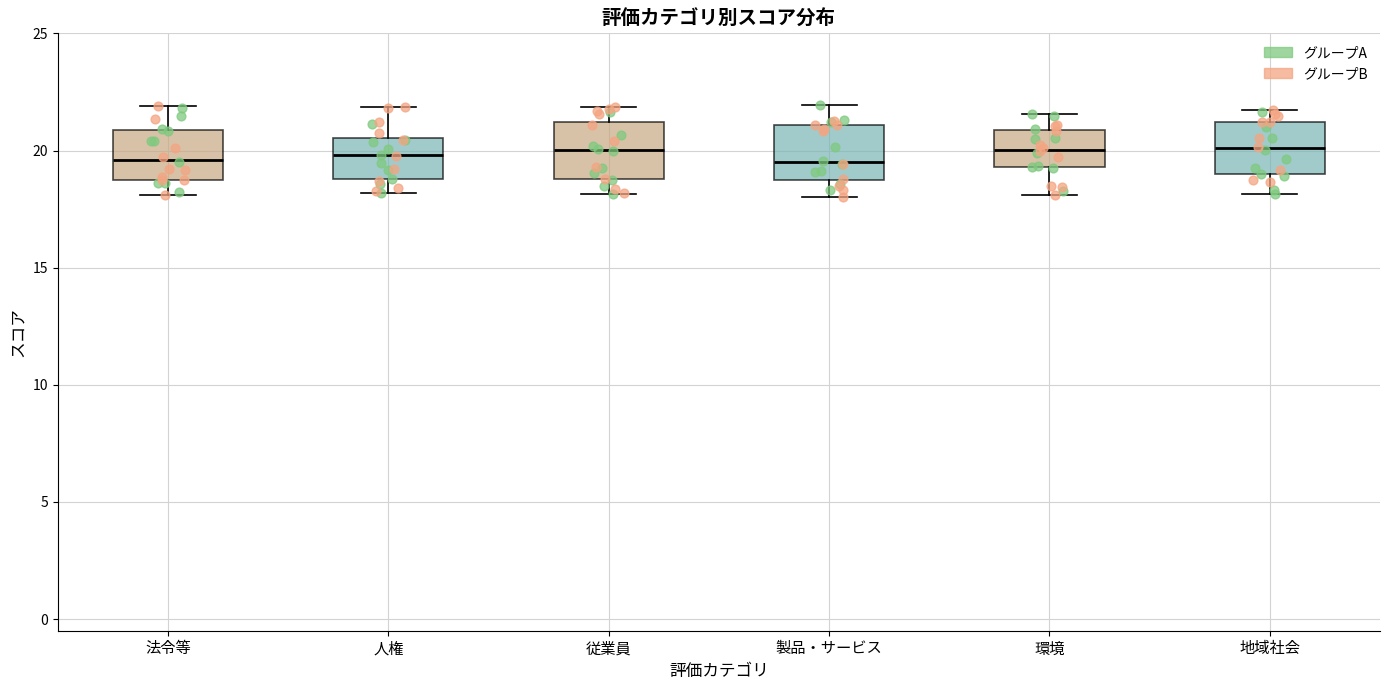

Reading left to right, read every box against the y-axis: the position of its median line, the range the box covers, and the ends of its whiskers. The values are not printed on the chart, so give them approximately, as read against the axis.

法令等: median 19.5, box 18.5 to 21.0, whiskers 18.0 to 22.0
人権: median 20.0, box 19.0 to 20.5, whiskers 18.0 to 22.0
従業員: median 20.0, box 19.0 to 21.0, whiskers 18.0 to 22.0
製品・サービス: median 19.5, box 18.5 to 21.0, whiskers 18.0 to 22.0
環境: median 20.0, box 19.5 to 21.0, whiskers 18.0 to 21.5
地域社会: median 20.0, box 19.0 to 21.0, whiskers 18.0 to 21.5